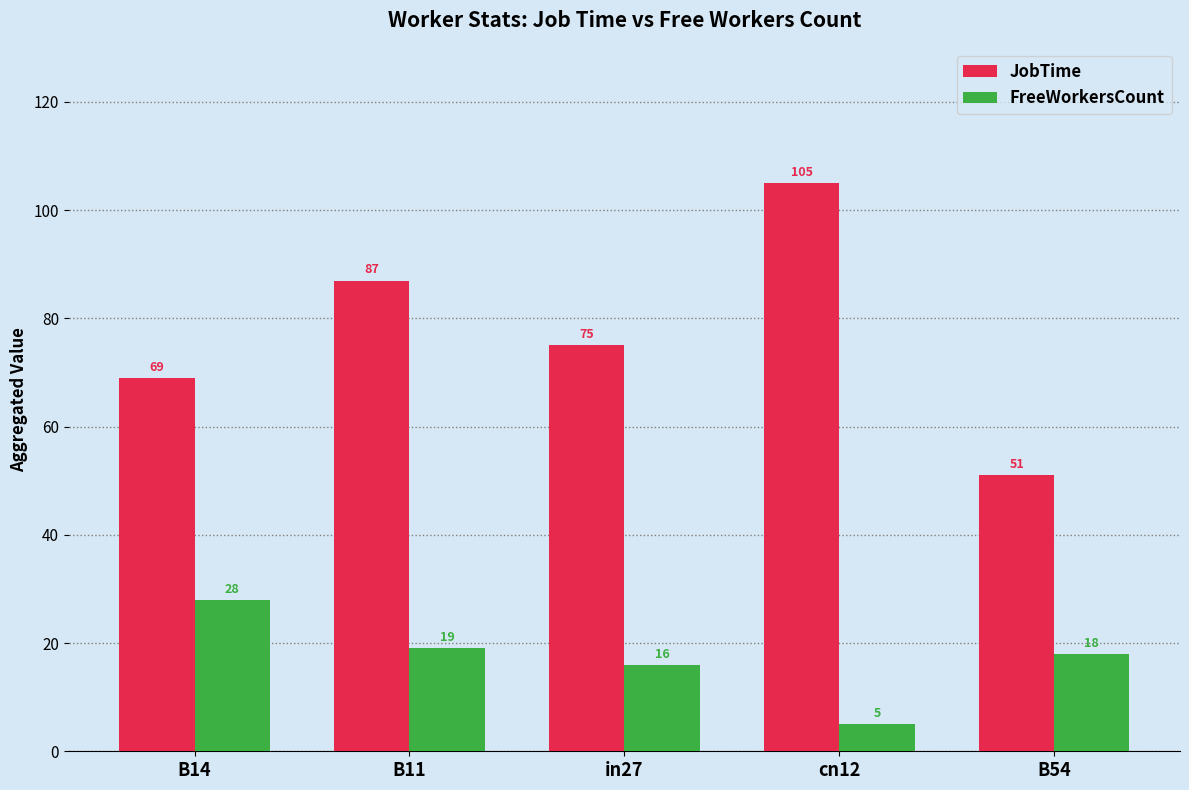

Count the number of data series in this chart.

2